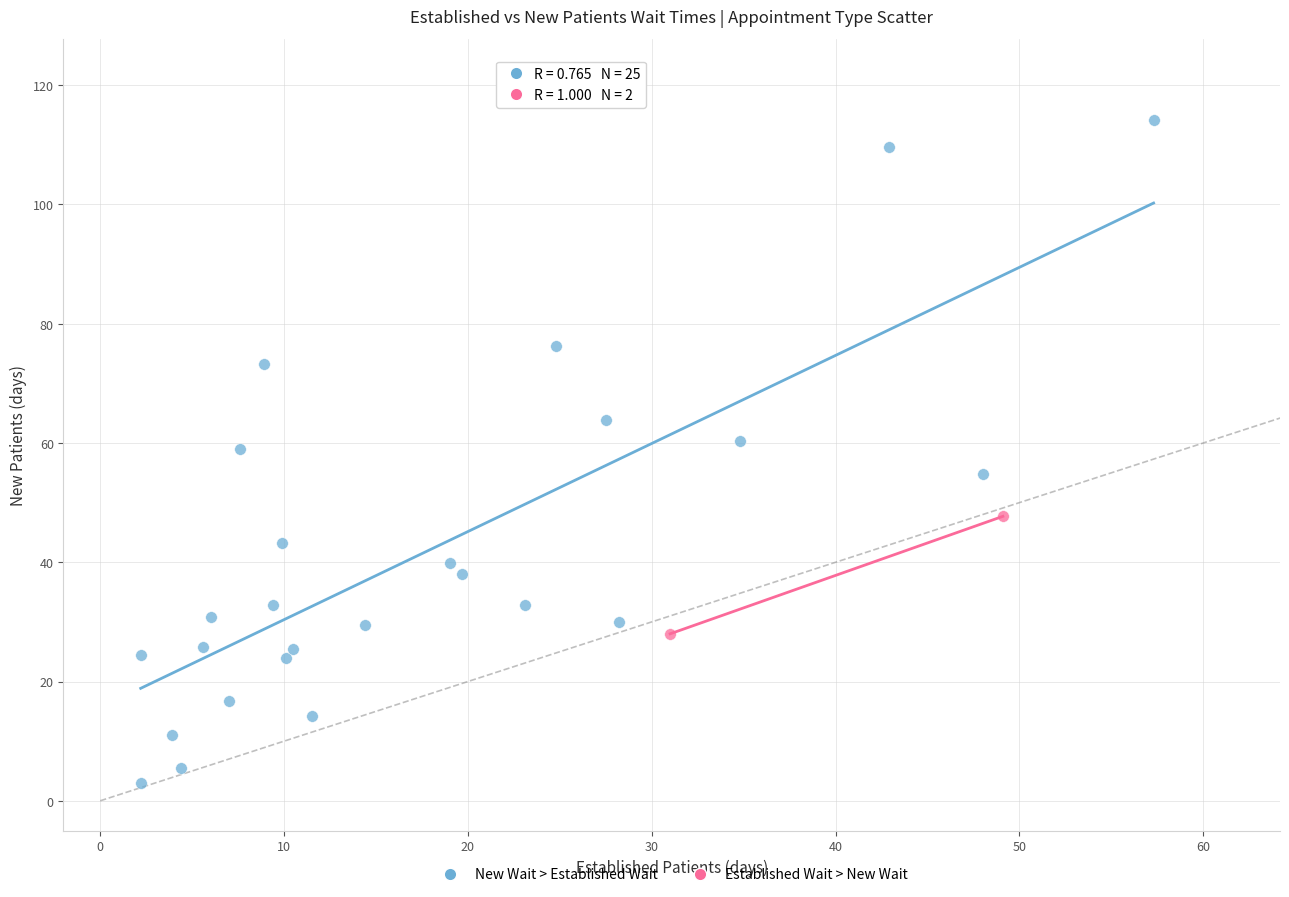

What are all the series names shown in the legend?

New Wait > Established Wait, Established Wait > New Wait